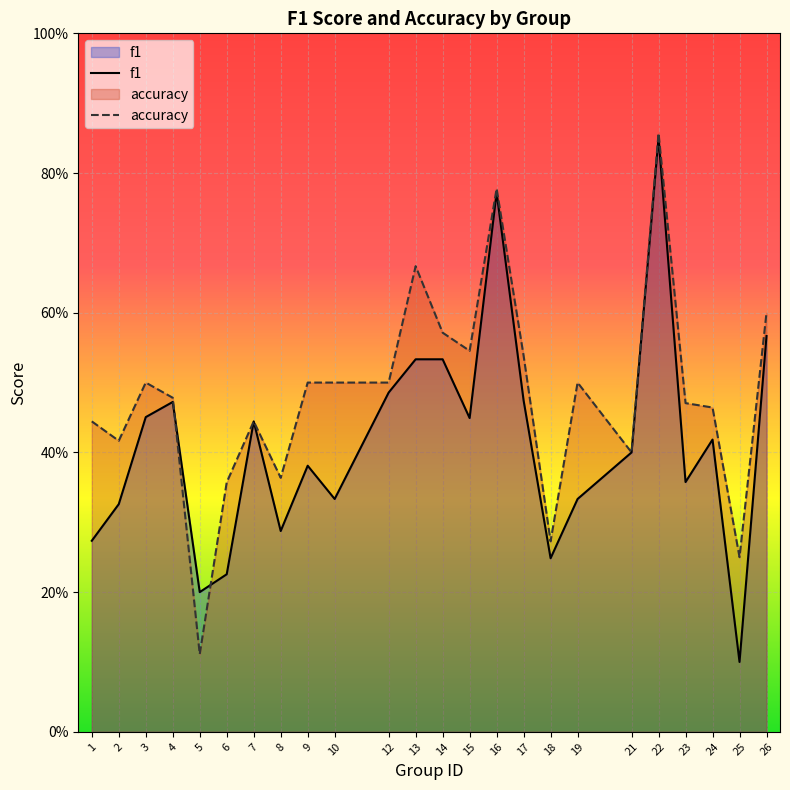

Between 12 and 3, which is larger?

12